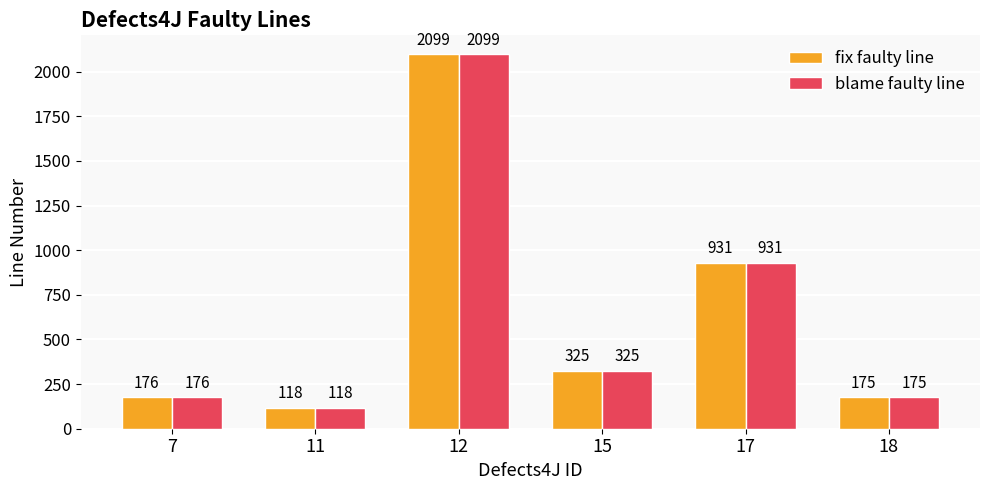

How many series are shown in this chart?

2